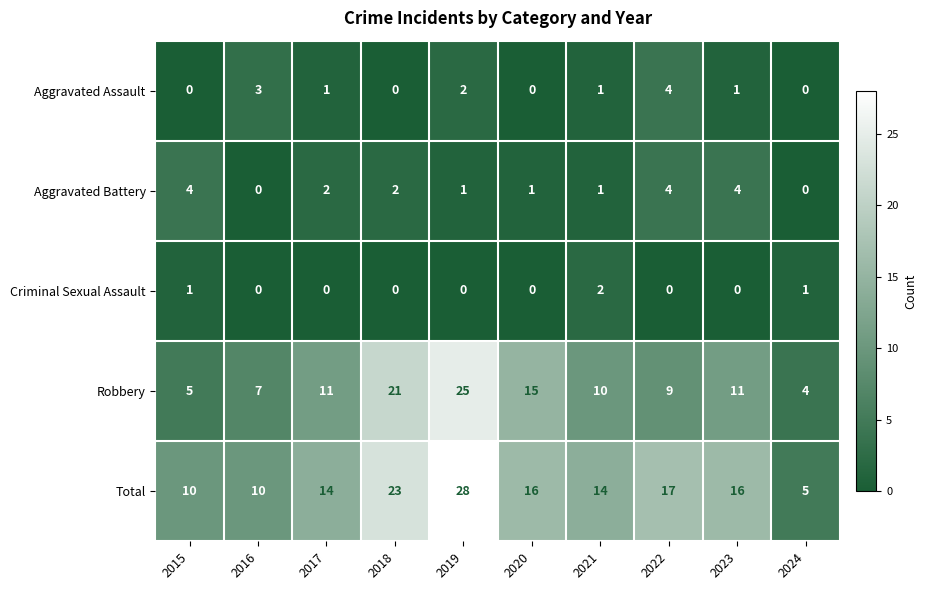

Count the Aggravated Assault values in the range 0 to 2.

8